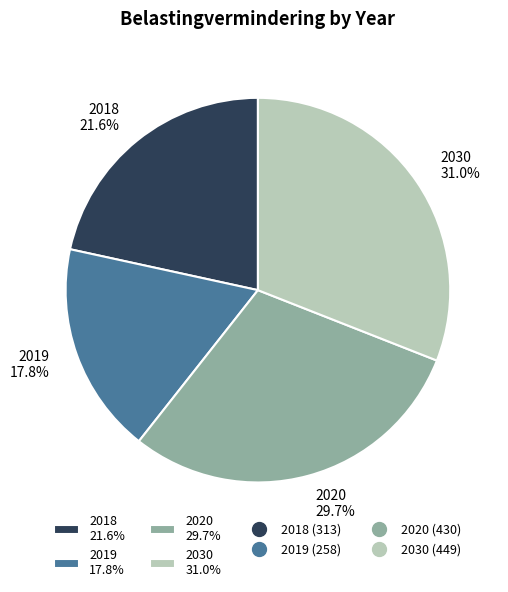

What is the smallest slice in the pie chart?

2019